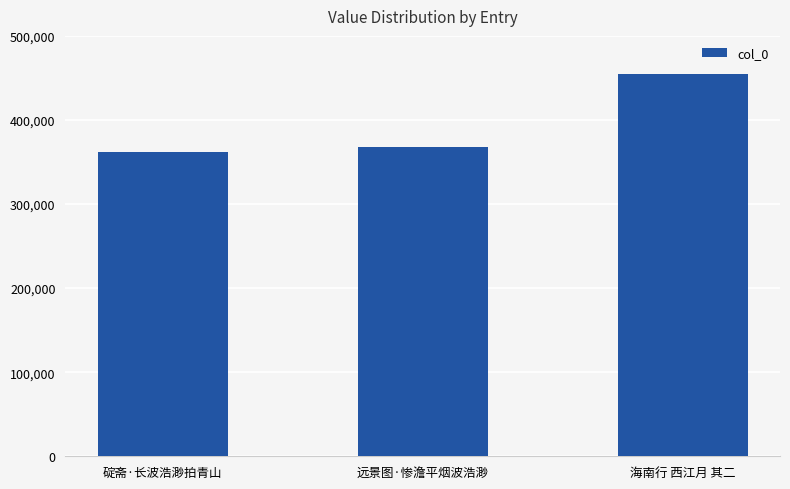

What is the label of the 1st bar from the left?

碇斋·长波浩渺拍青山